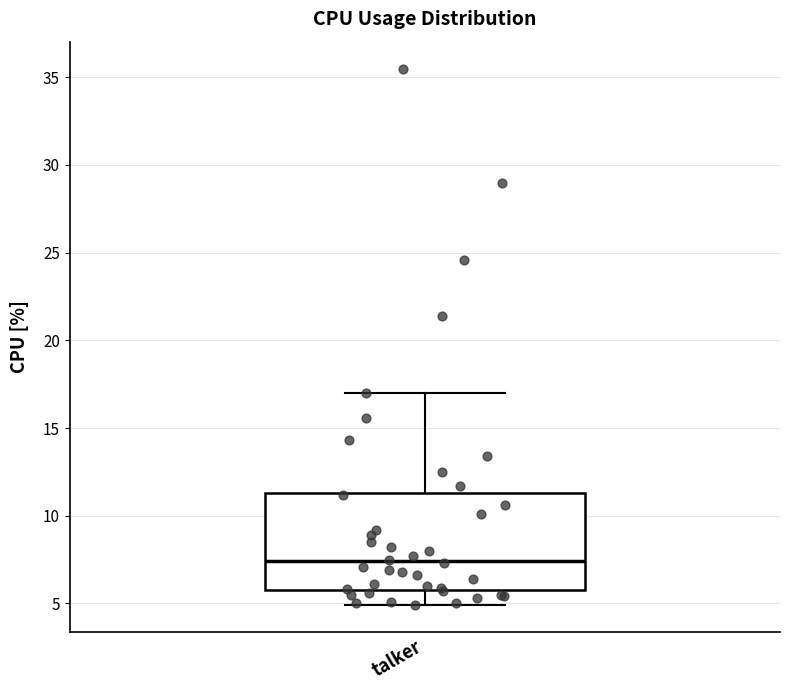

Transcribe this box plot: give where the median line is, the range the box spans, and where the two whiskers end, as read against the y-axis. The values are not printed on the chart, so give them approximately, as read against the axis.

median 7.5, box 6.0 to 11.5, whiskers 5.0 to 17.0